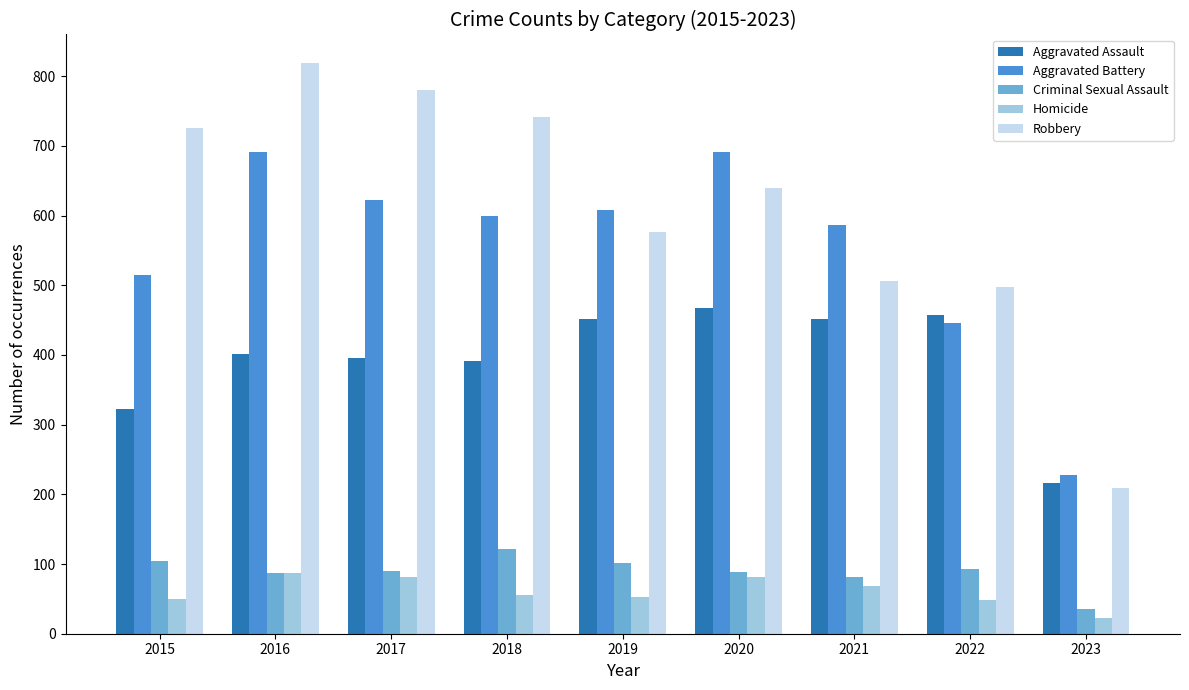

What is the difference between the highest and lowest values at 2016?

732